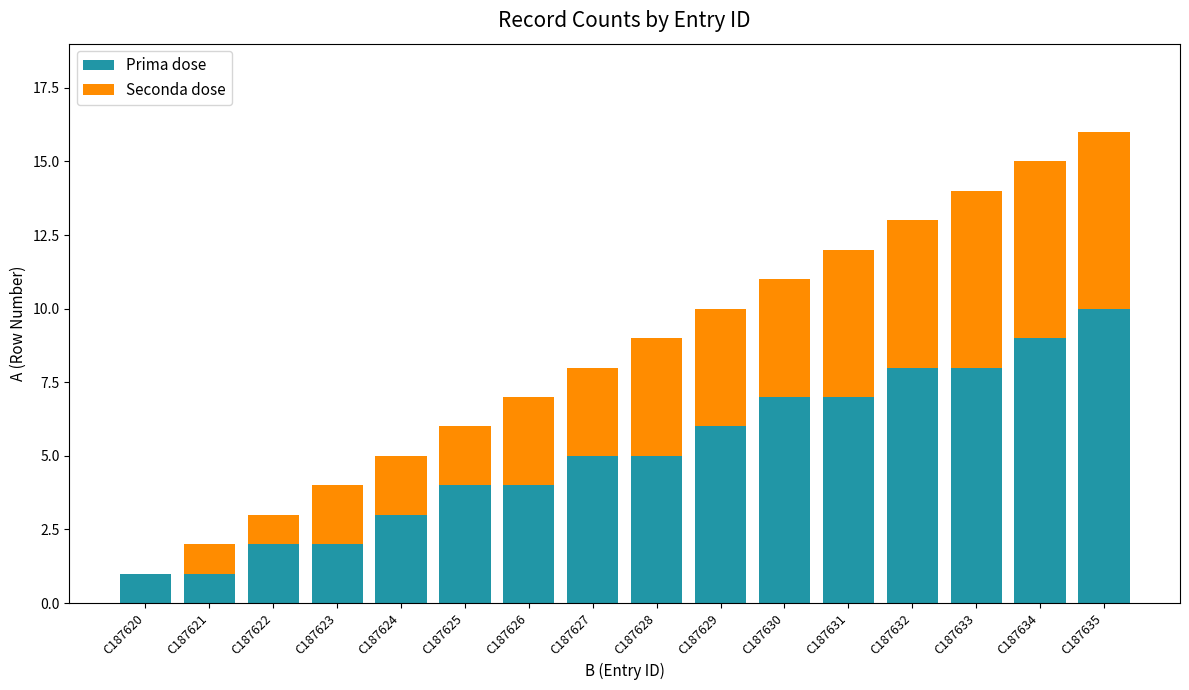

Is it true that Prima dose equals 3 at C187622?

False